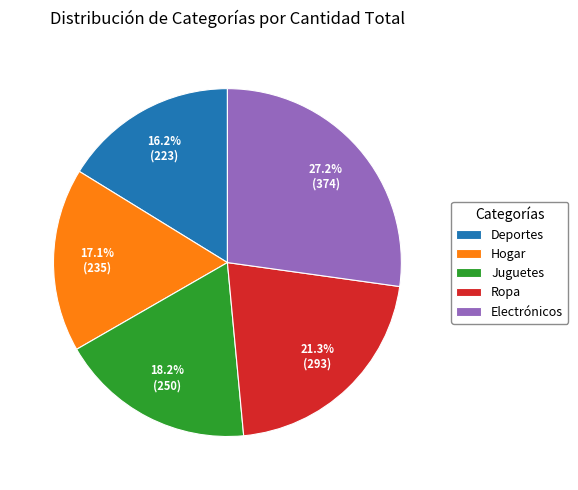

What percentage do Electrónicos and Ropa together represent?

48.5%